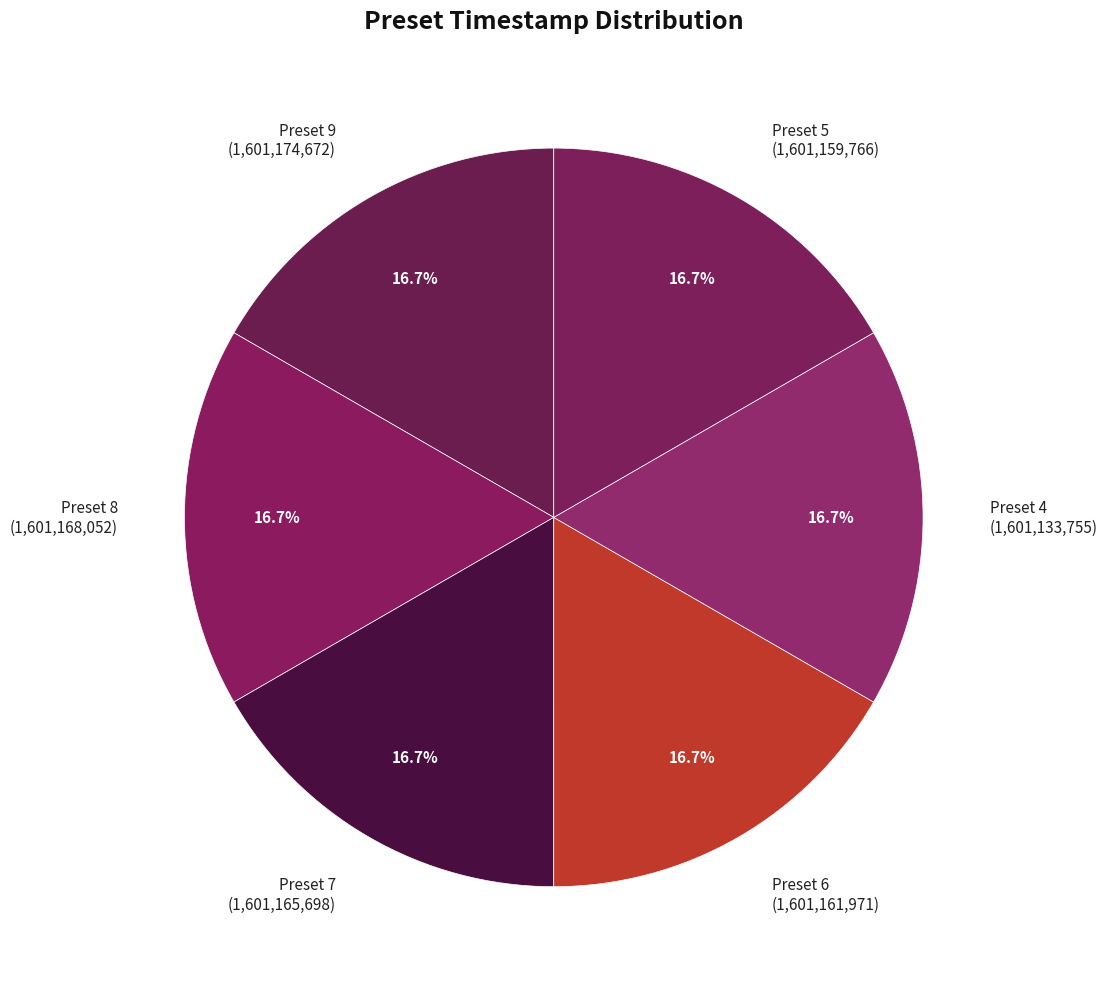

Combined, do Preset 7 and Preset 9 account for over 50%?

No